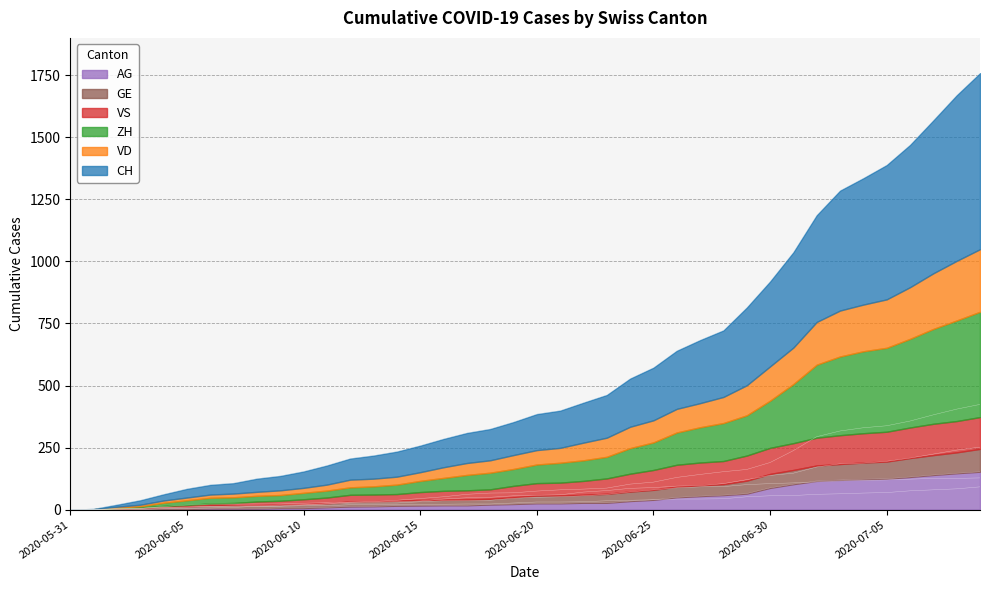

What is the difference between the second highest and second lowest values in the AG series?

147